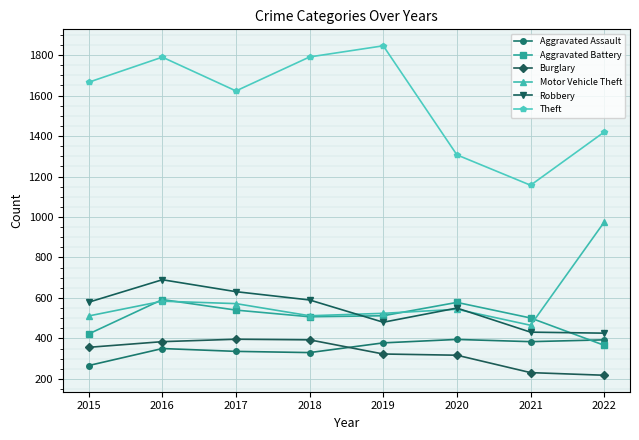

What is the spread (max minus min) of values at 2022?

1202